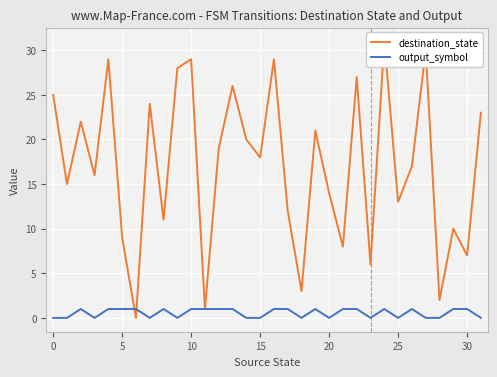

What is the label of the 31st point from the left?

30